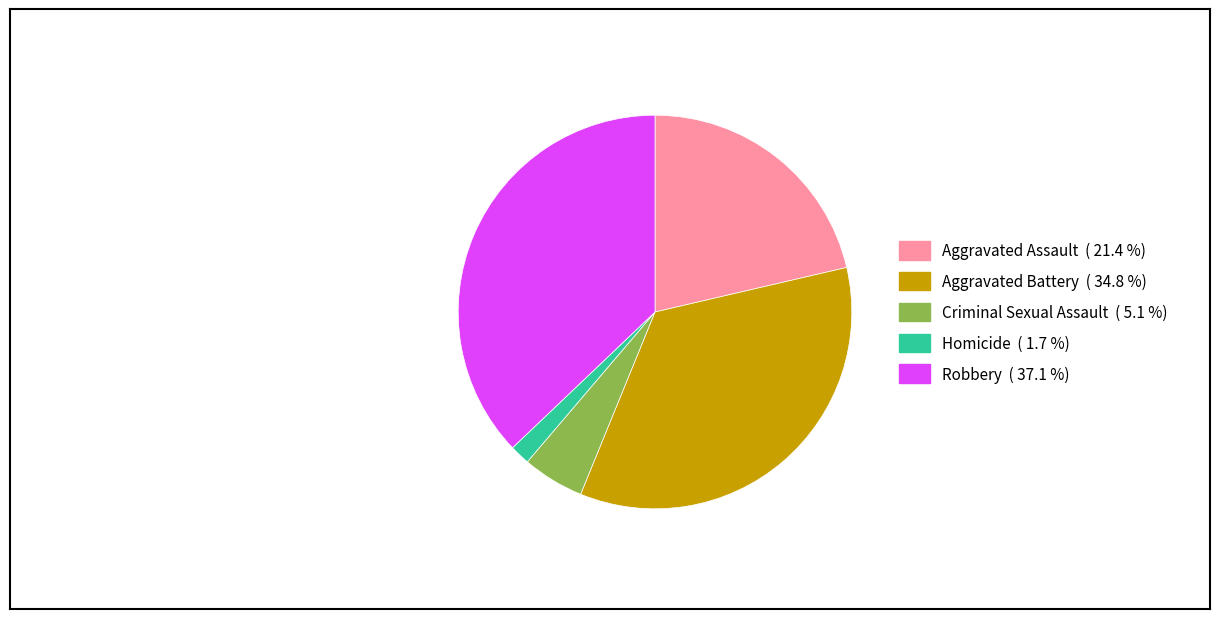

Is the sum of Robbery and Criminal Sexual Assault greater than half?

No